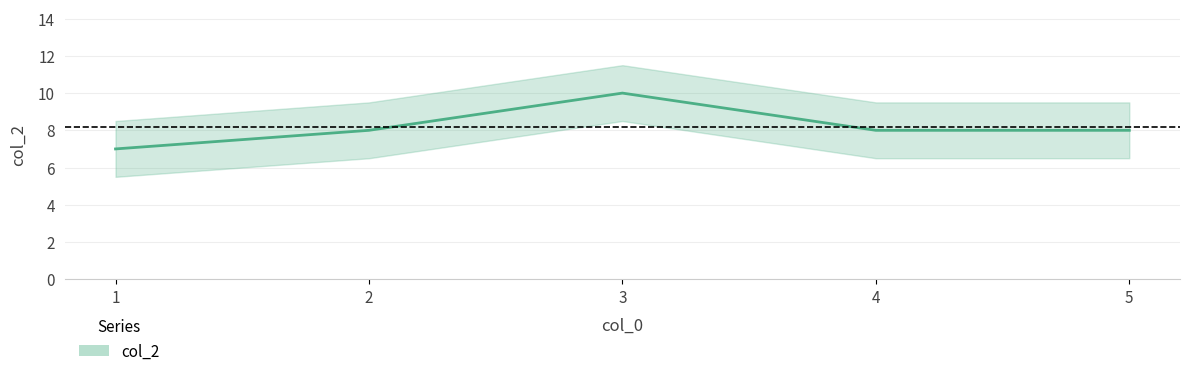

What is the change in value from 1 to 2?

+1